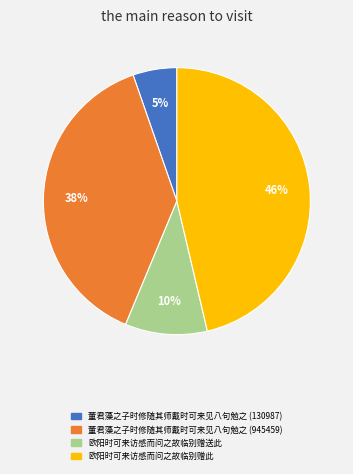

The 欧阳时可来访感而问之故临别赠送此 slice represents 10% of the pie. True or false?

True